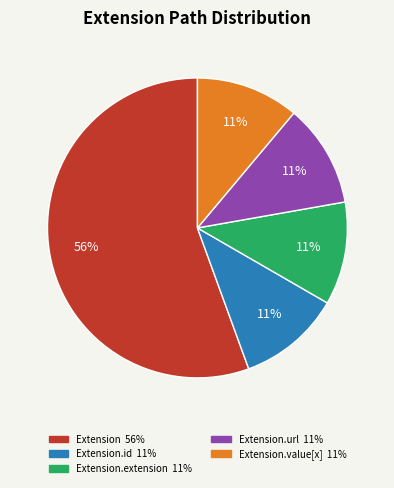

To the nearest percent, what is the average slice percentage?

20%